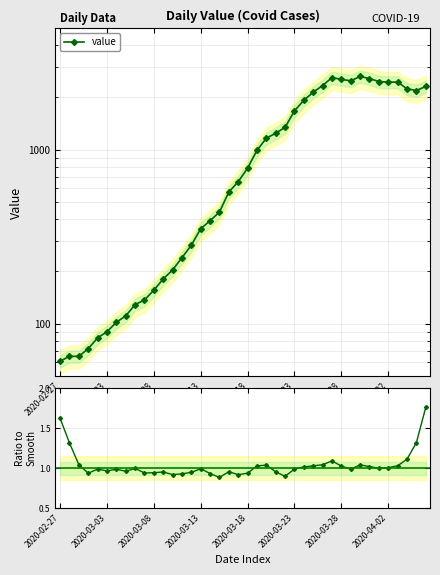

What is the sum of the value values at 8 and 10?

285.0